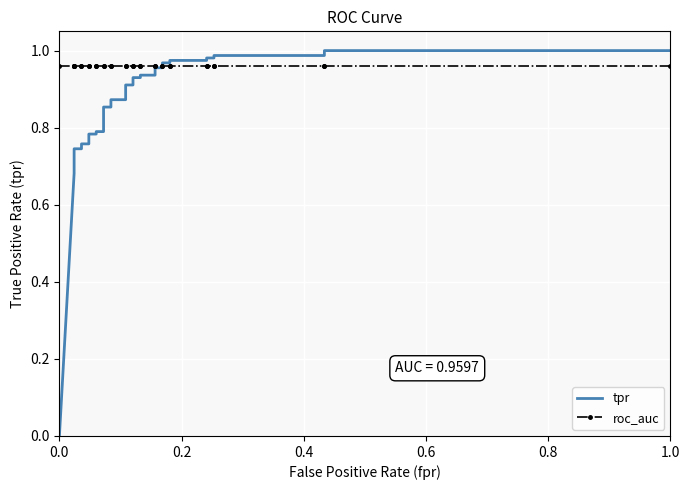

Count the number of categories in the chart.

35